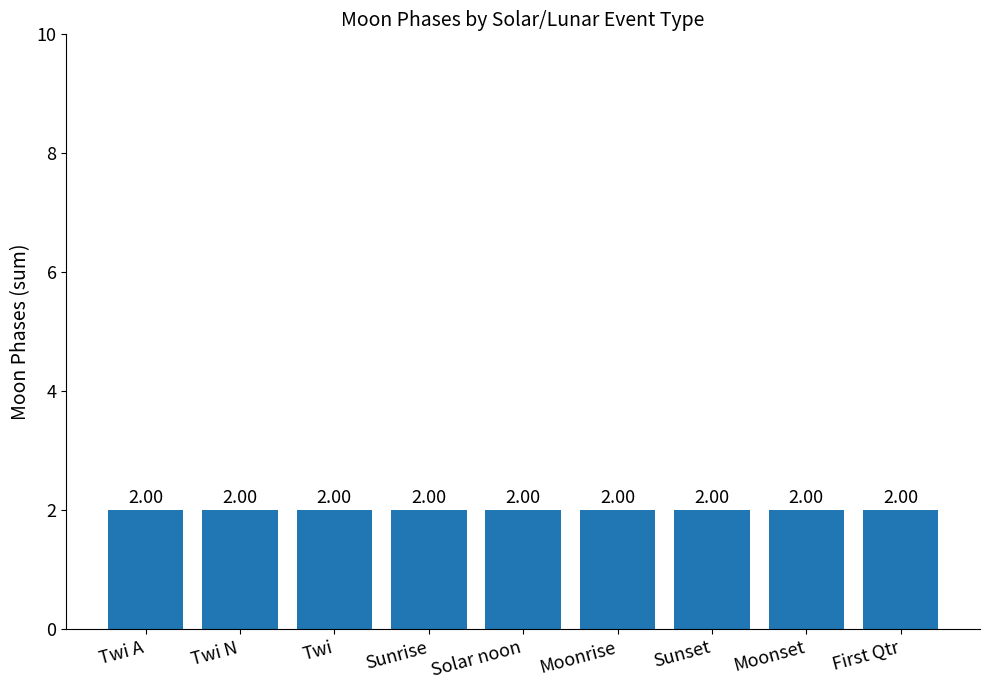

At which category does the chart reach its peak across all series?

Twi